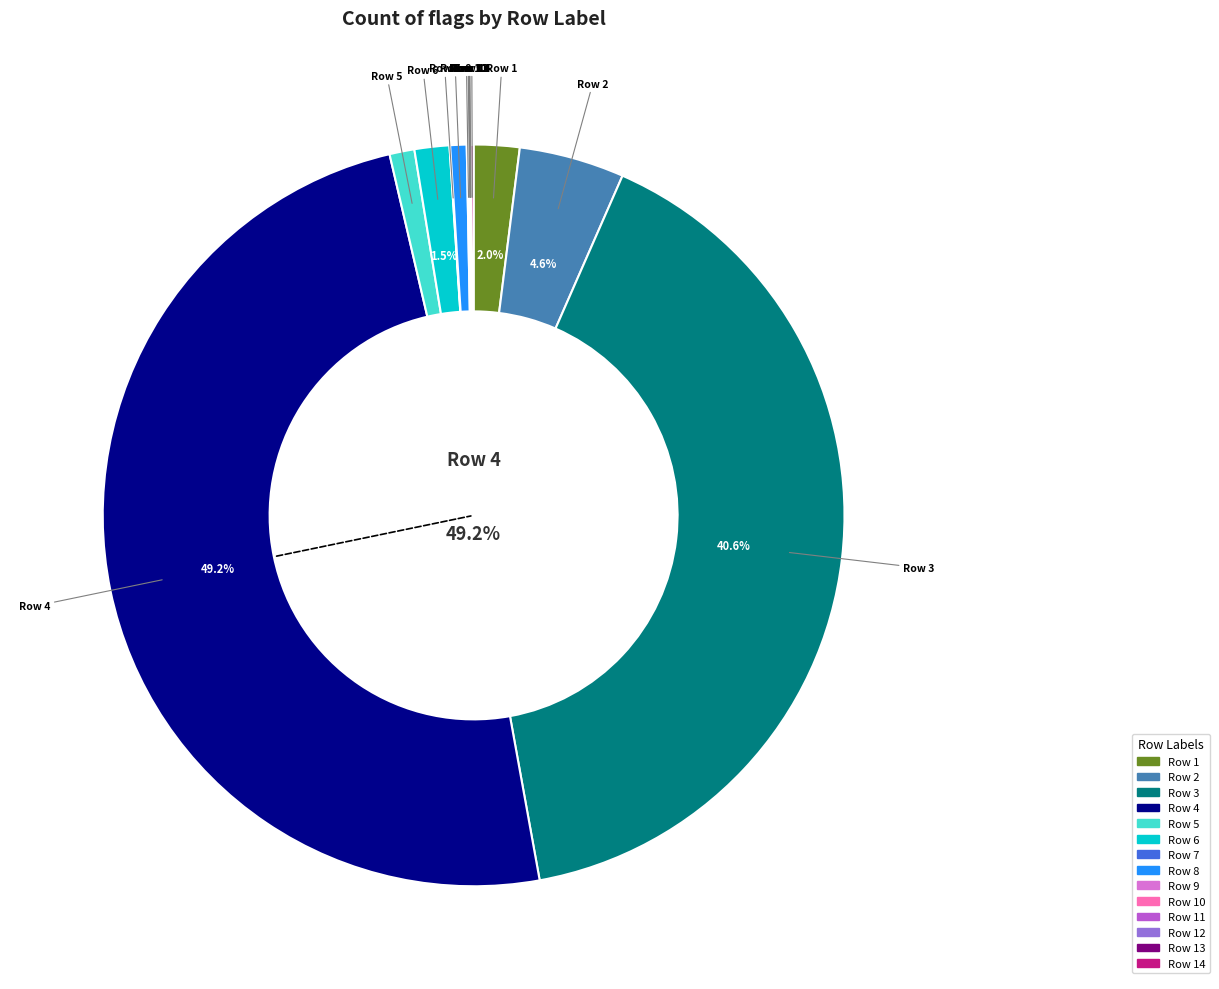

Count the number of slices in the pie.

14